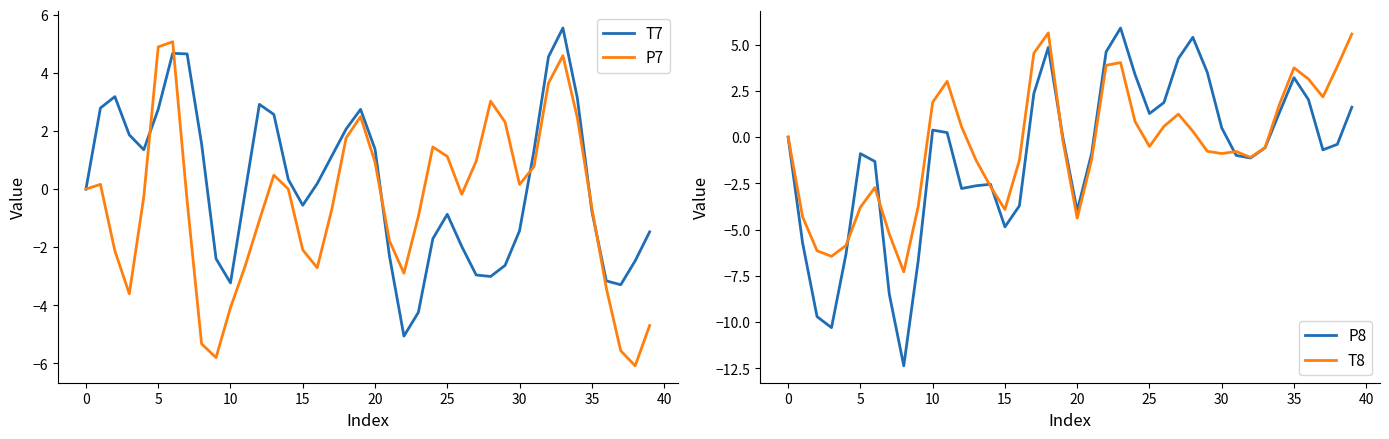

How many data points in T7 are above 0?

21